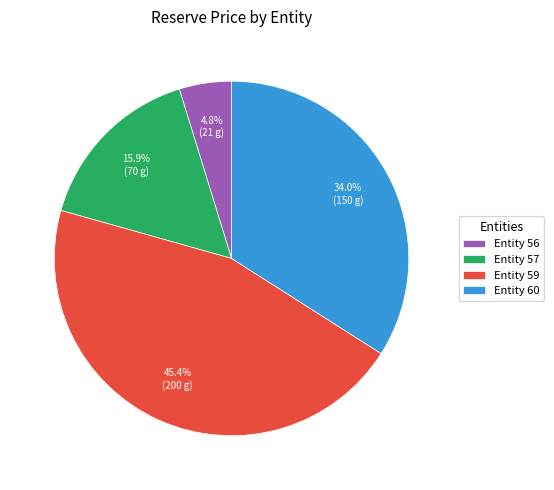

Which category has the biggest portion of the pie?

Entity 59